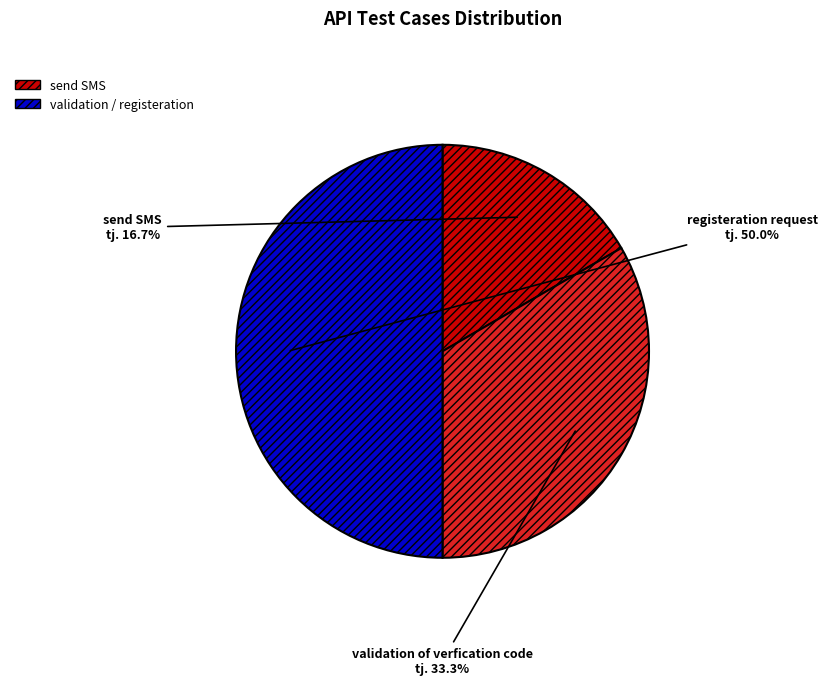

To the nearest percent, what is the difference between the registeration request and validation of verfication code slice percentages?

17%